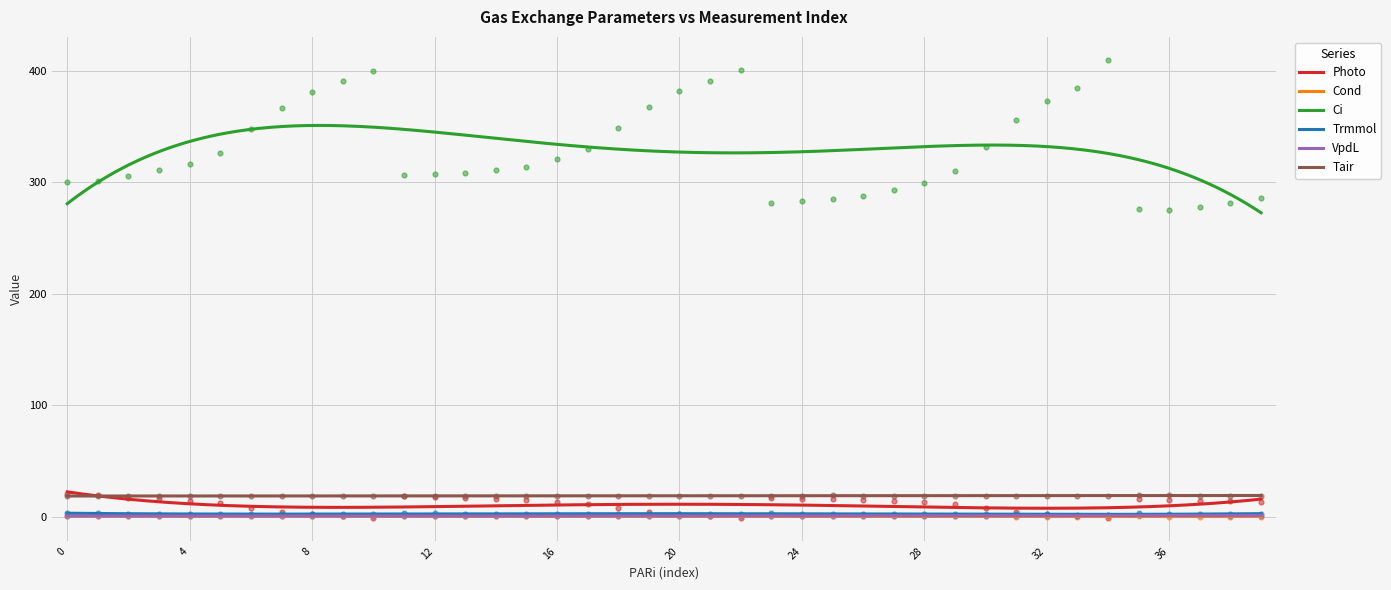

What are all the series names shown in the legend?

Photo, Cond, Ci, Trmmol, VpdL, Tair